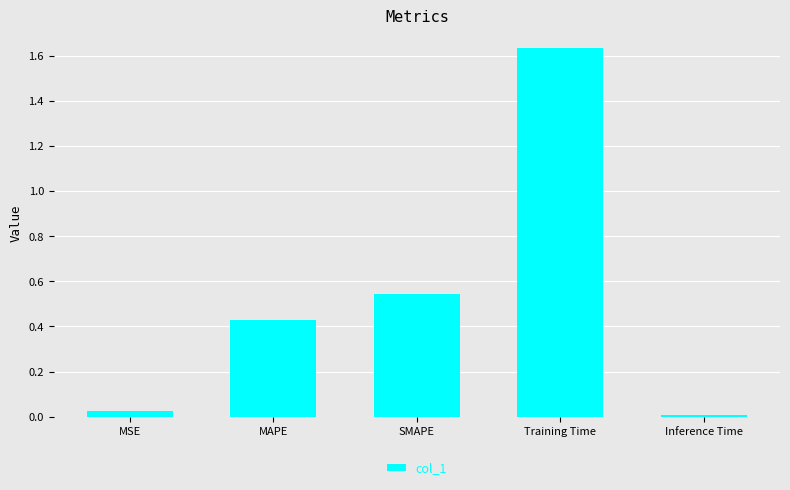

What is the sum of all values?

2.6